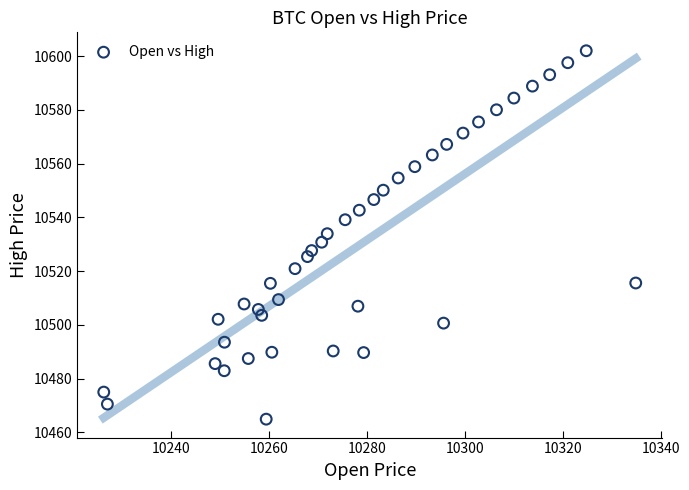

What is the range of X values (max minus min)?

108.7